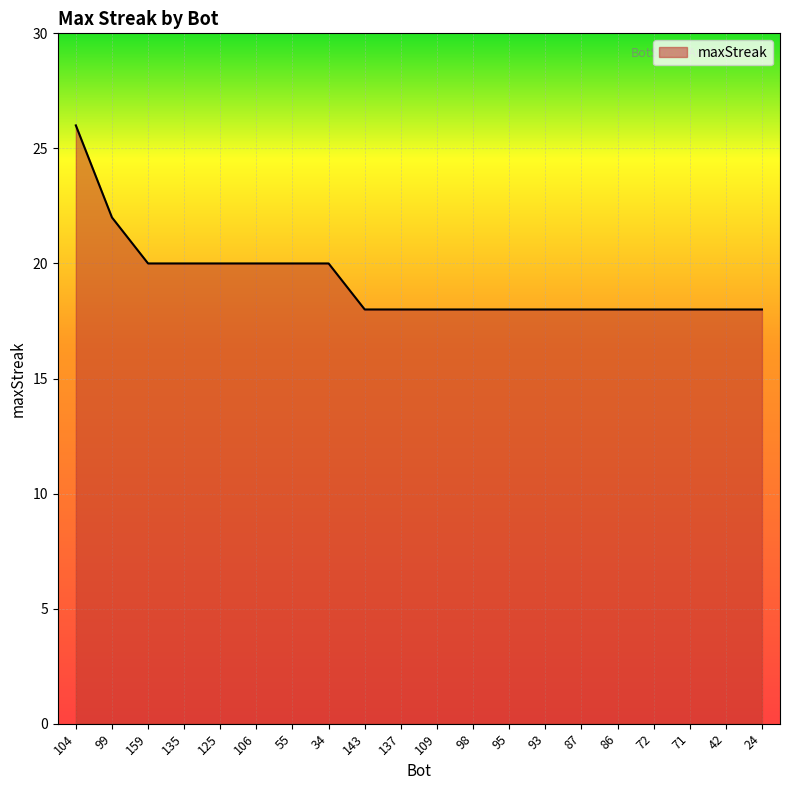

Reading left to right, what are all the values shown in this chart?

104=26	99=22	159=20	135=20	125=20	106=20	55=20	34=20	143=18	137=18	109=18	98=18	95=18	93=18	87=18	86=18	72=18	71=18	42=18	24=18